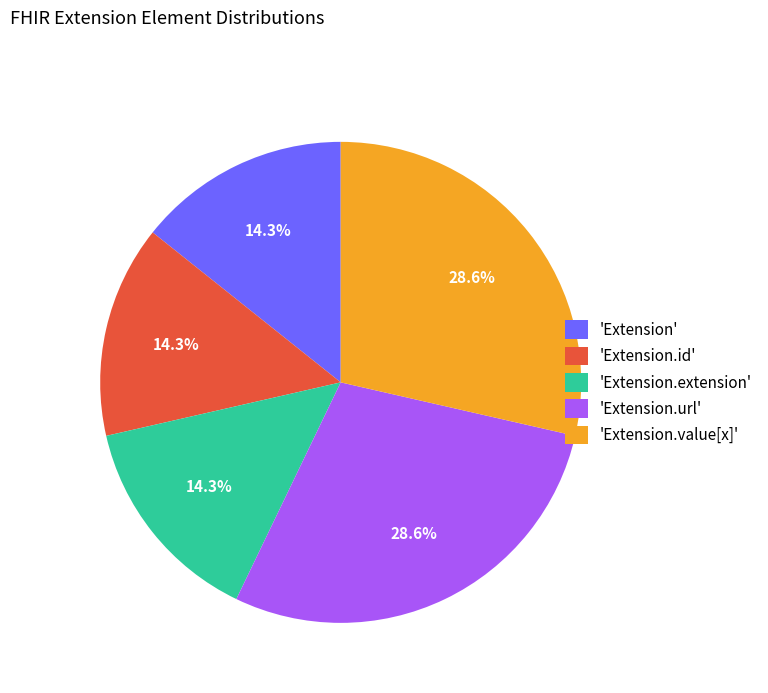

Count the number of slices in the pie.

5